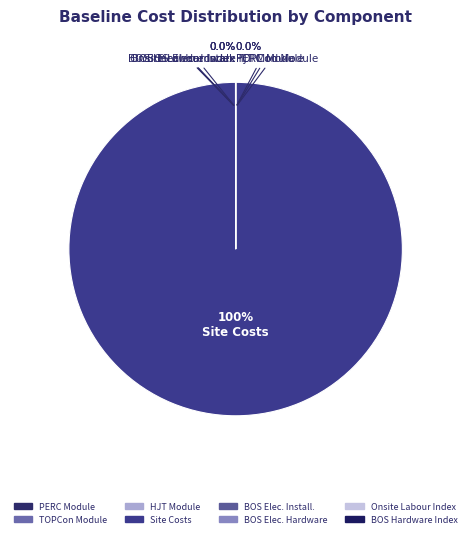

Does any single category account for the majority?

Yes